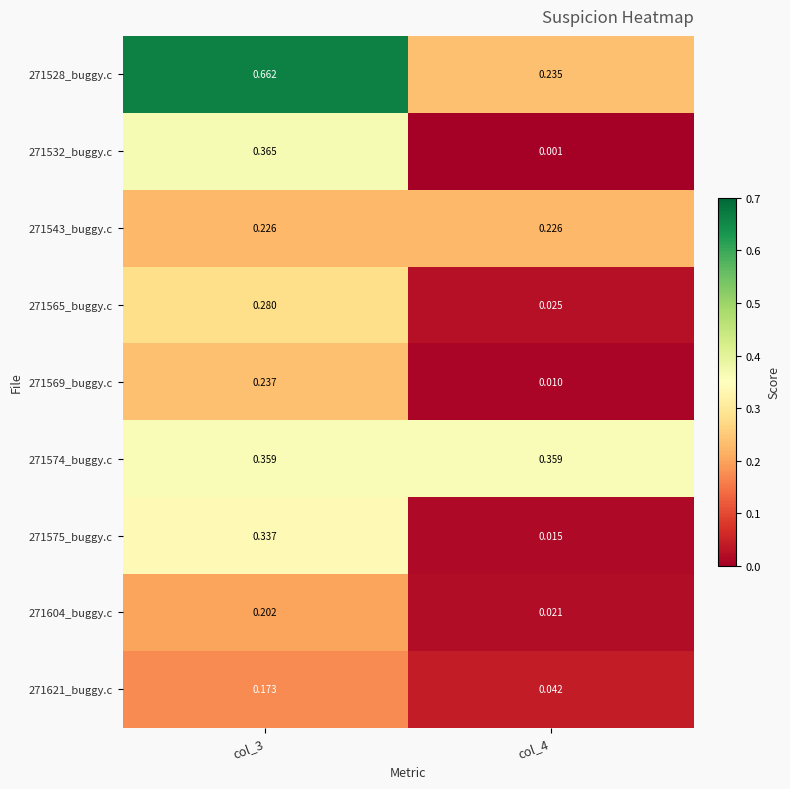

Is the value of 271604_buggy.c at col_3 greater than the value of 271575_buggy.c at col_3?

No